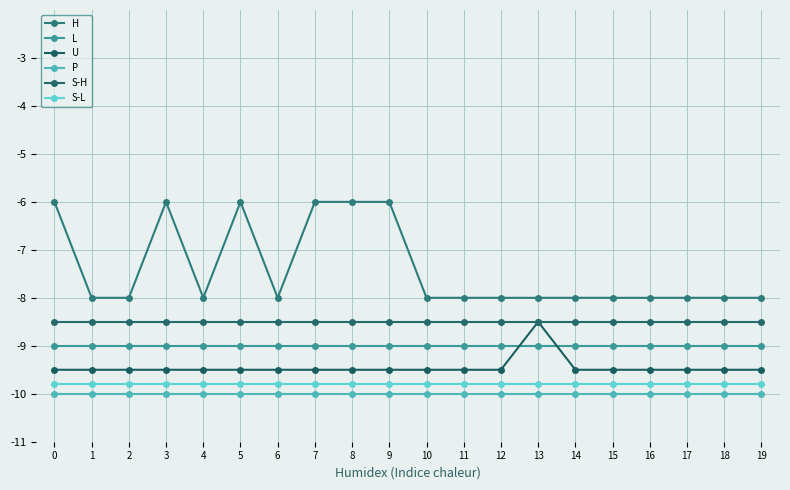

What is the smallest value displayed?

-10.0